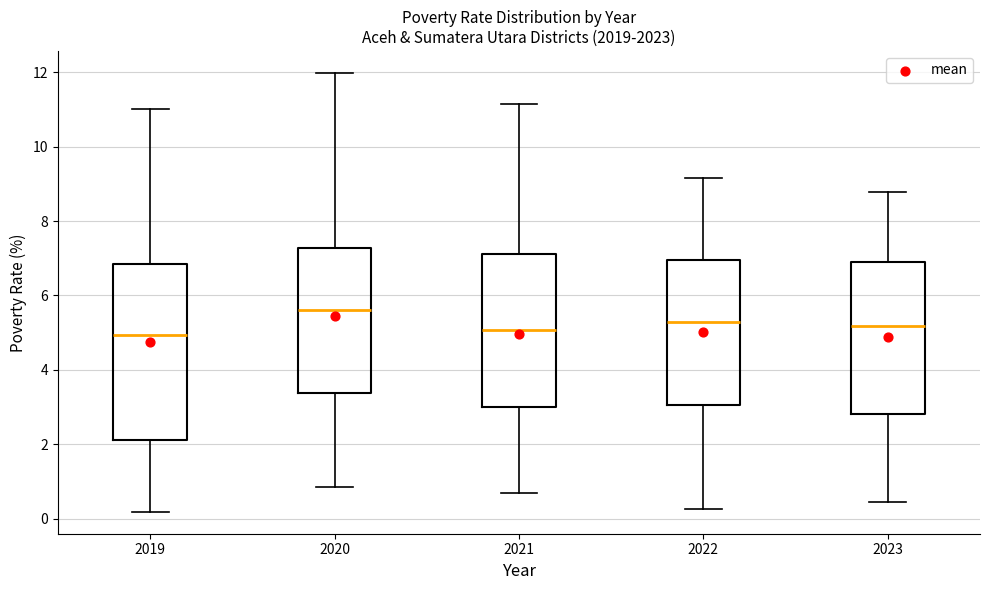

Reading left to right, read every box against the y-axis: the position of its median line, the range the box covers, and the ends of its whiskers. The values are not printed on the chart, so give them approximately, as read against the axis.

2019: median 5.0, box 2.2 to 6.8, whiskers 0.2 to 11.0
2020: median 5.6, box 3.4 to 7.2, whiskers 0.8 to 12.0
2021: median 5.0, box 3.0 to 7.2, whiskers 0.6 to 11.2
2022: median 5.2, box 3.0 to 7.0, whiskers 0.2 to 9.2
2023: median 5.2, box 2.8 to 6.8, whiskers 0.4 to 8.8